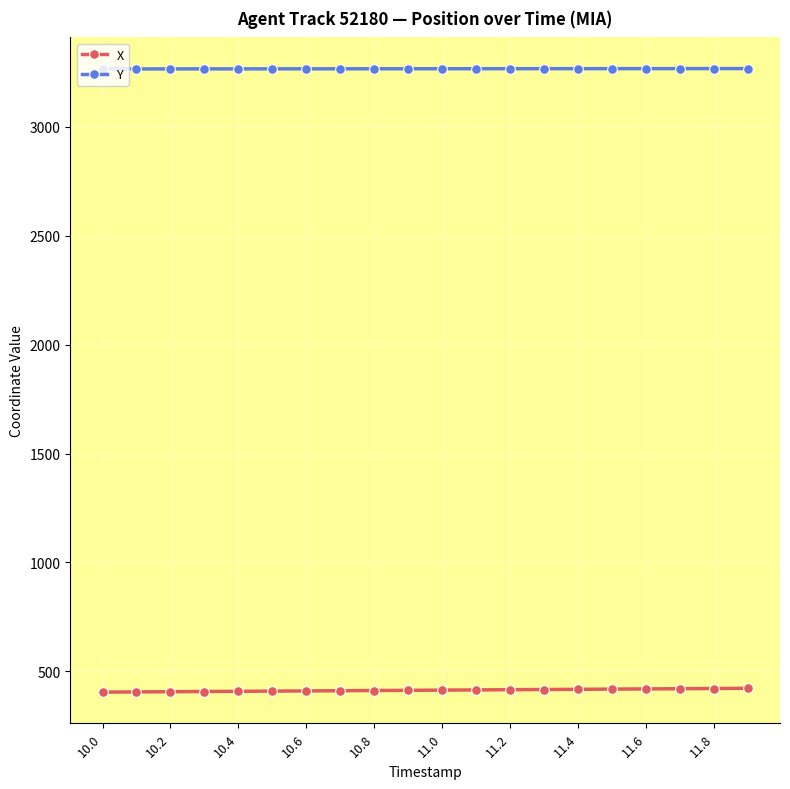

True or false: Y and X cross at least once.

False